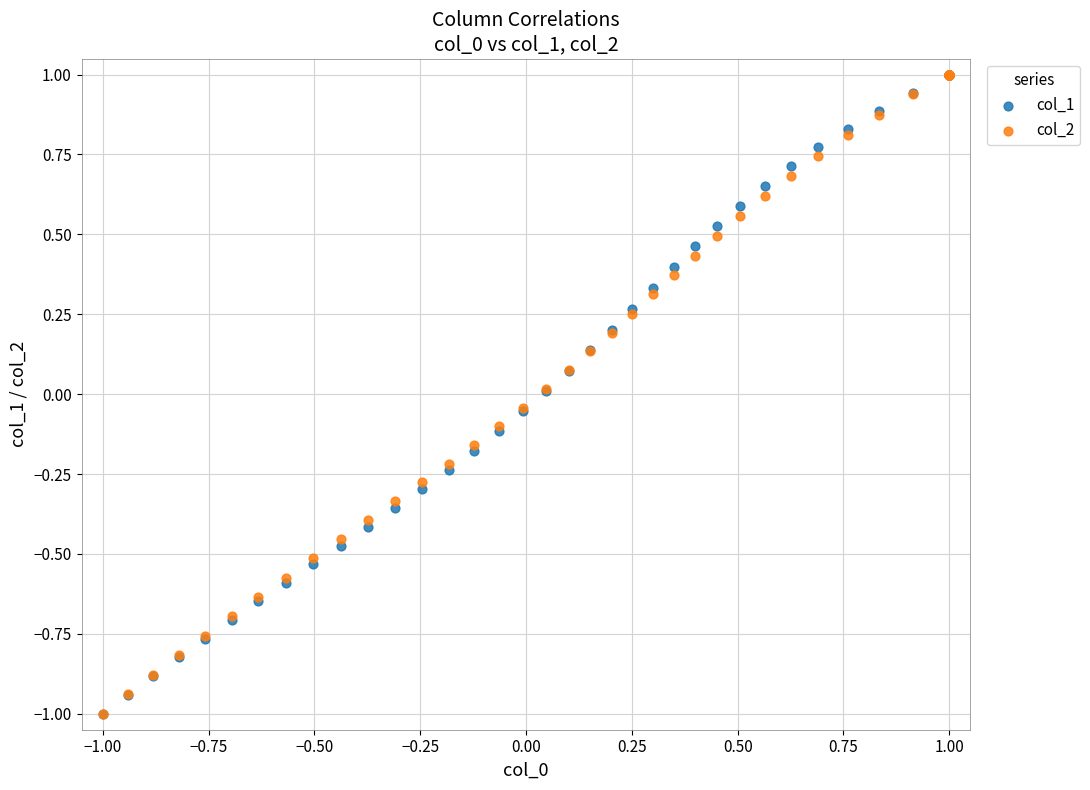

What are all the series names shown in the legend?

col_1, col_2